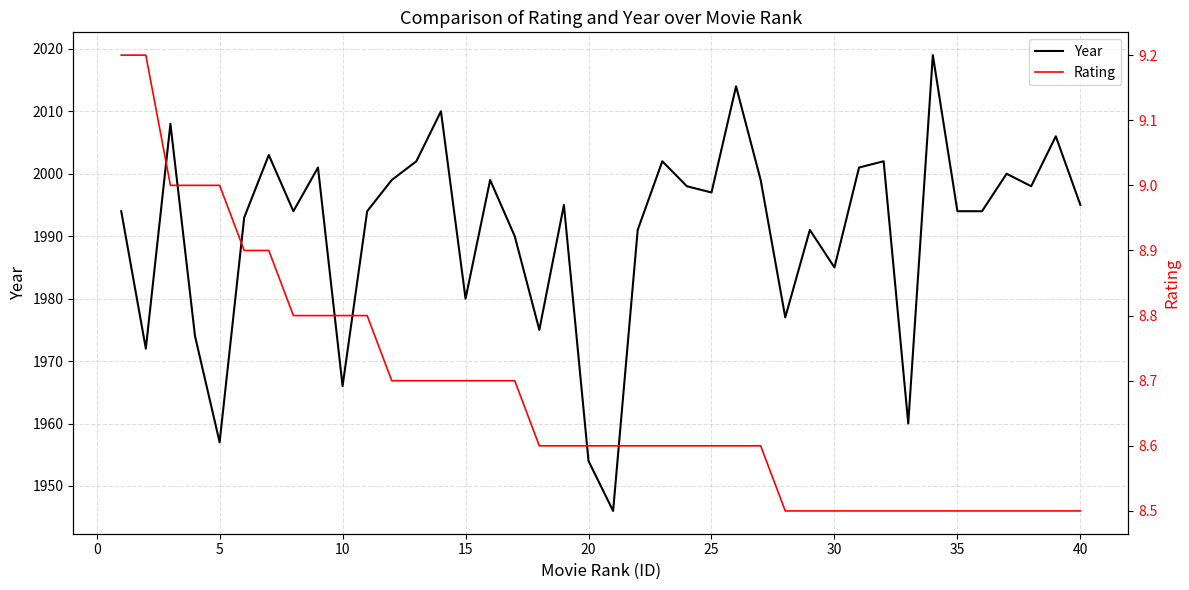

List the series in order of their peak value, highest first.

Year, Rating